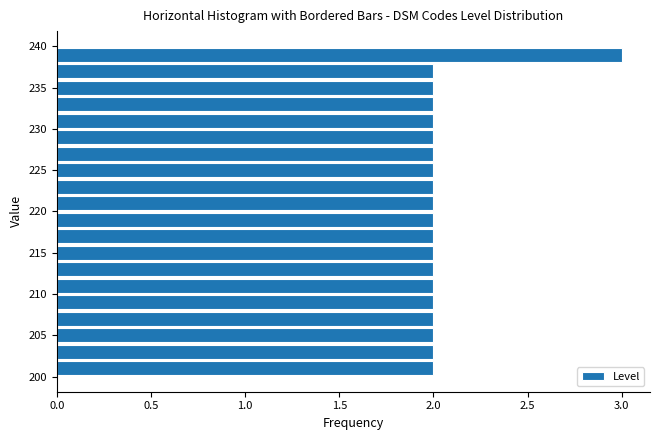

What is the length of the bar covering 232 to 234 on the y-axis? The values are not printed on the chart, so give them approximately, as read against the axis.

2